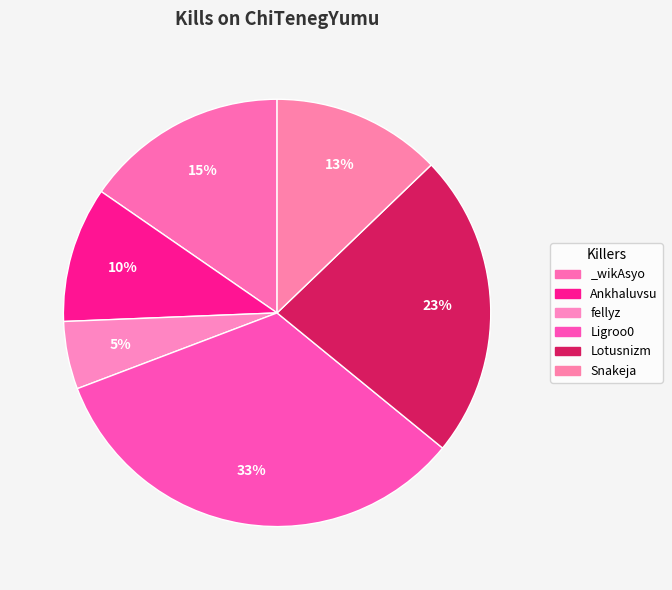

How many slices are in this pie chart?

6